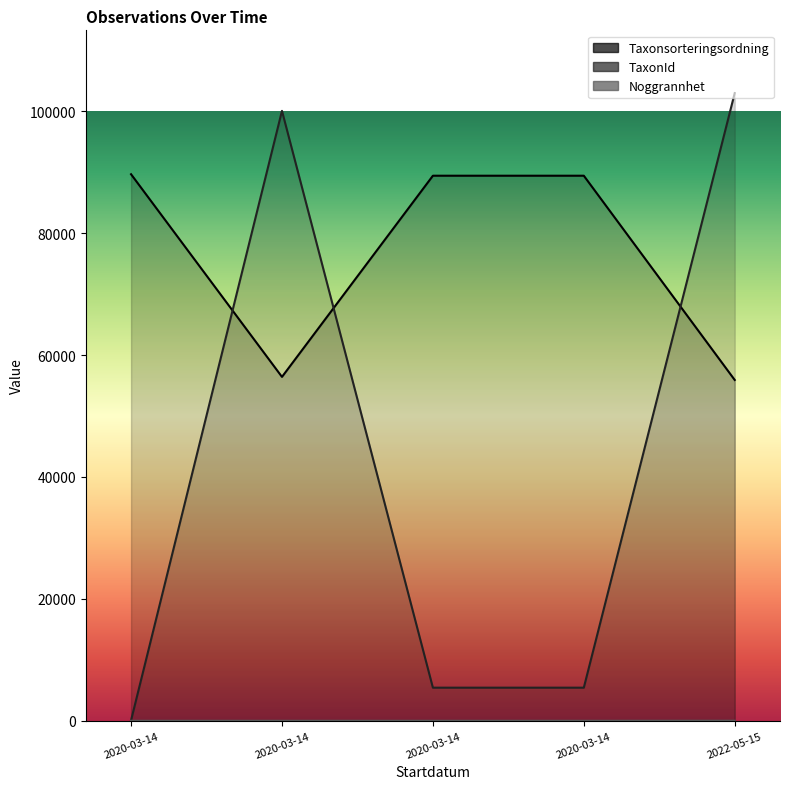

What is the lowest value of the Noggrannhet series?

1